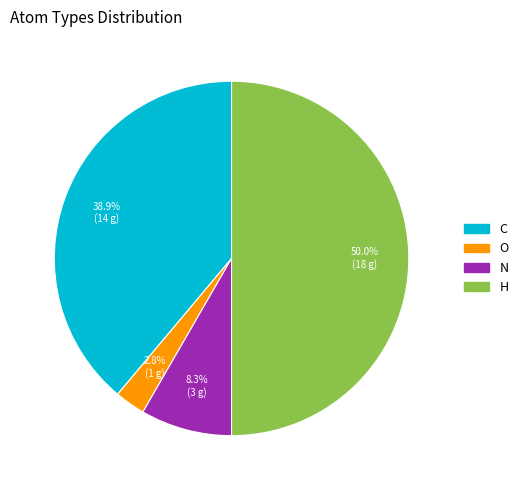

To the nearest percent, what is the difference between the largest and smallest slice percentages?

47%